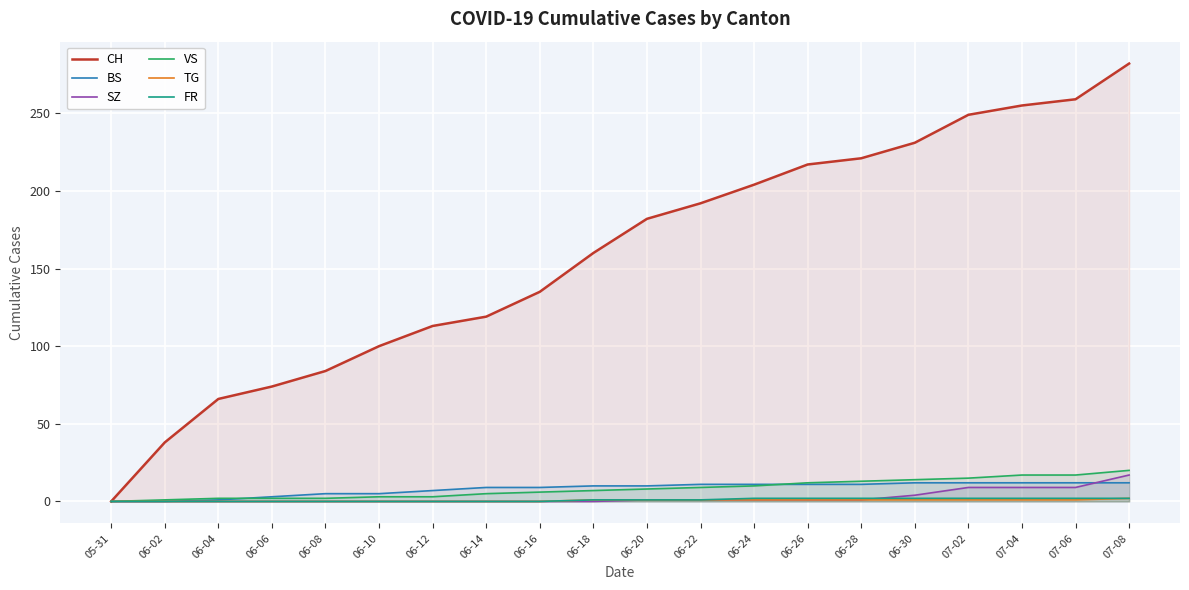

Which series ends up on top after the final intersection of SZ and BS?

SZ